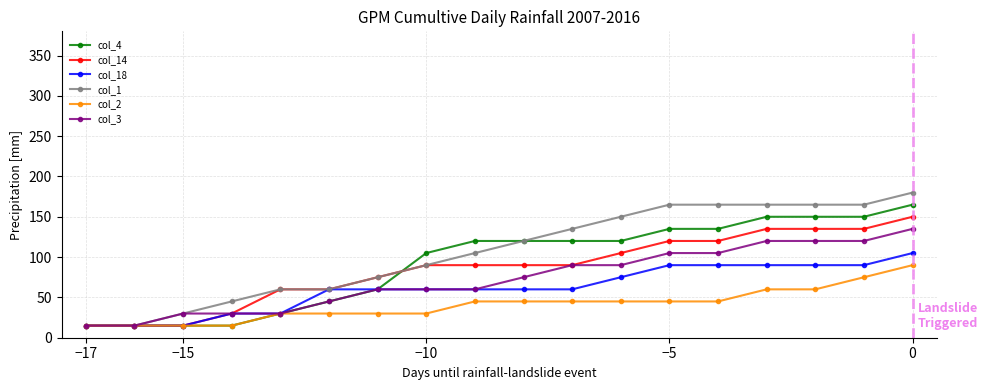

What is the value of the col_1 point at the 5th from the left?

60